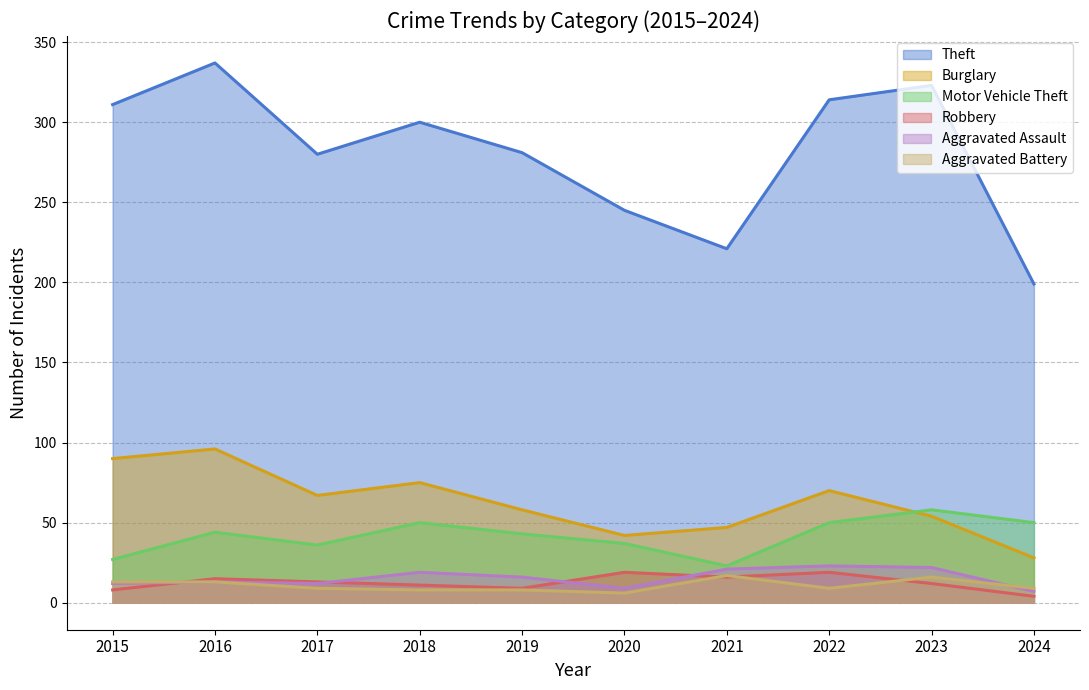

The value of Robbery at 2018 is 5. True or false?

False